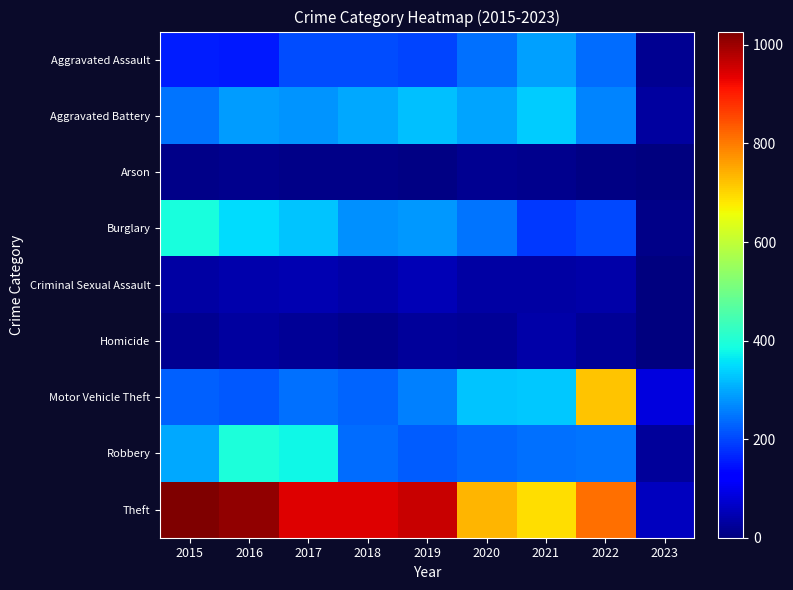

What is the spread (max minus min) of values at 2016?

996